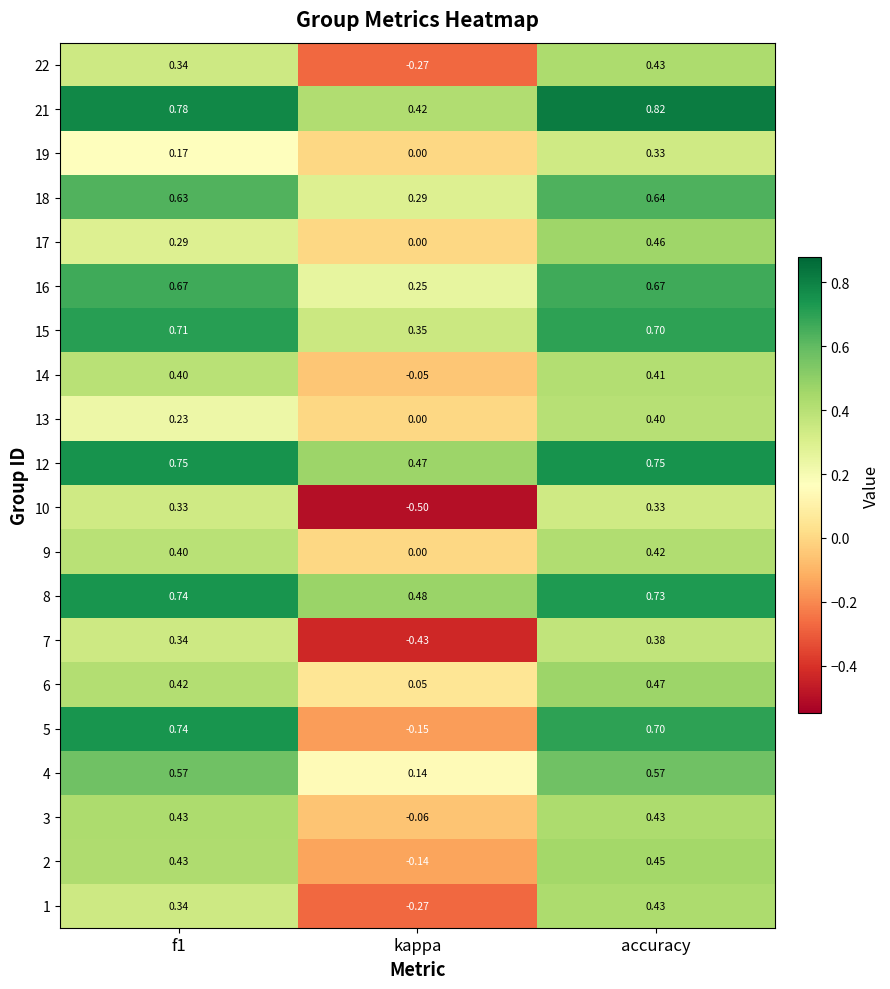

Which category has the highest value across all series?

accuracy